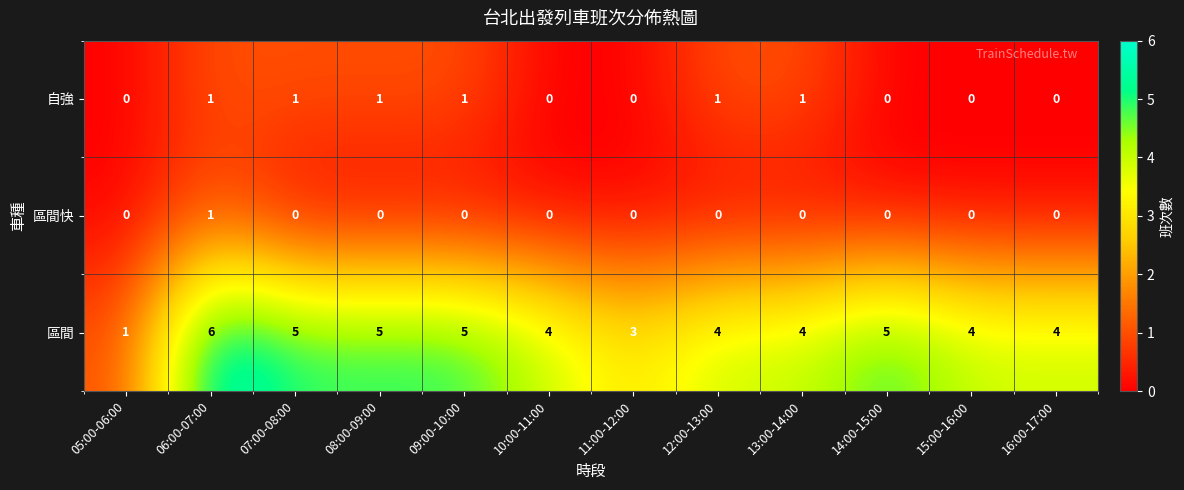

What is the difference between the highest and lowest values at 09:00-10:00?

5